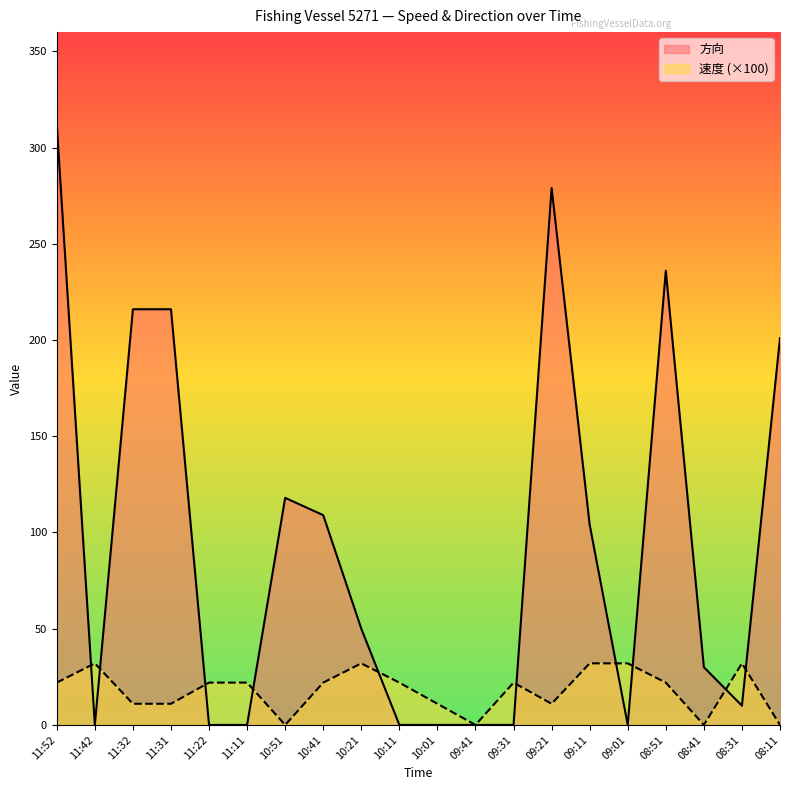

At how many categories does at least one series exceed 82?

9